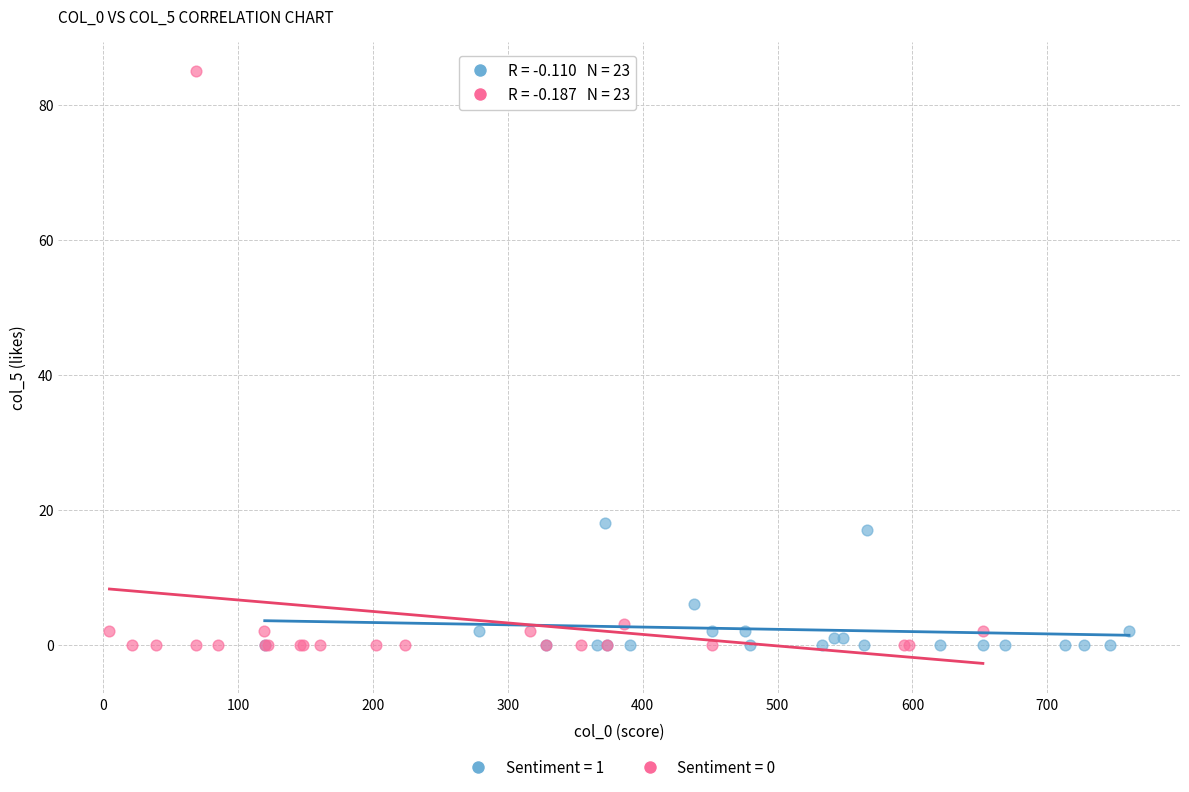

Which series contains the highest Y value?

Sentiment = 0